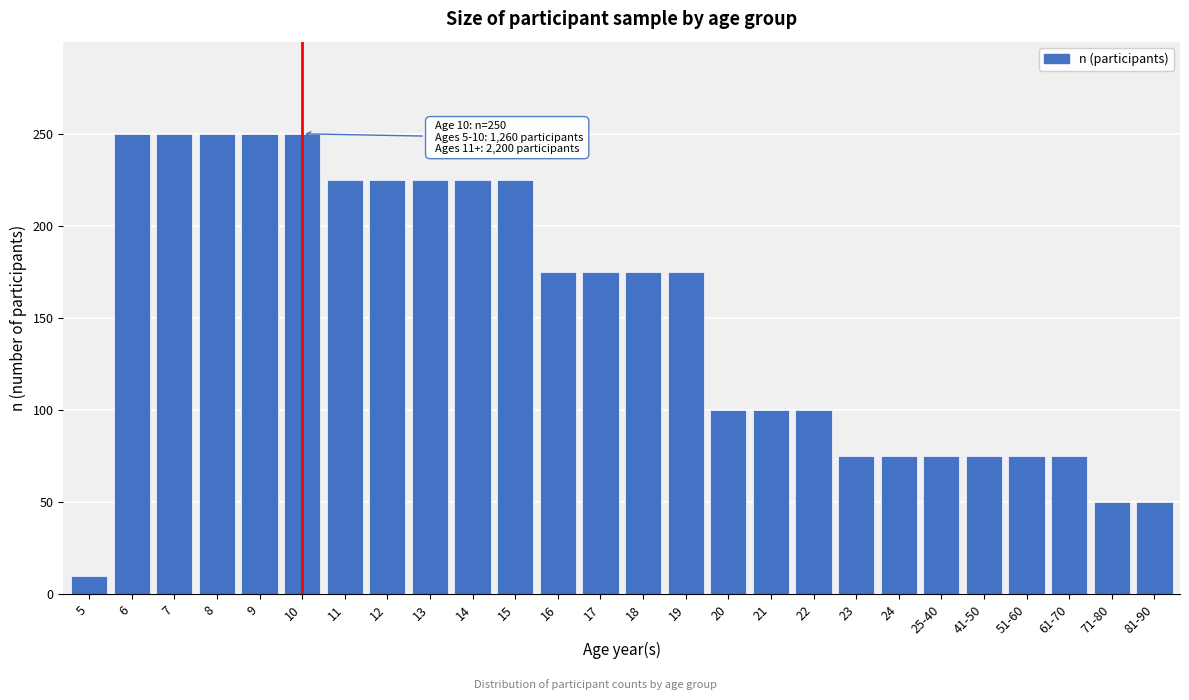

Reading left to right, extract all data points from this chart.

10	250	250	250	250	250	225	225	225	225	225	175	175	175	175	100	100	100	75	75	75	75	75	75	50	50